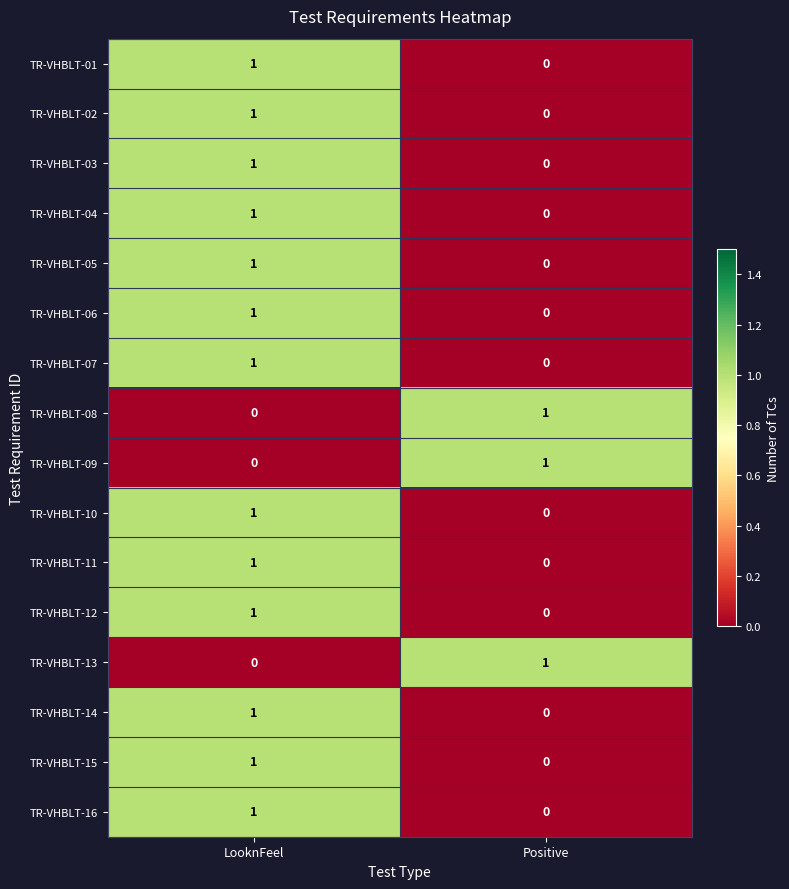

At which label does TR-VHBLT-01 reach its minimum?

Positive